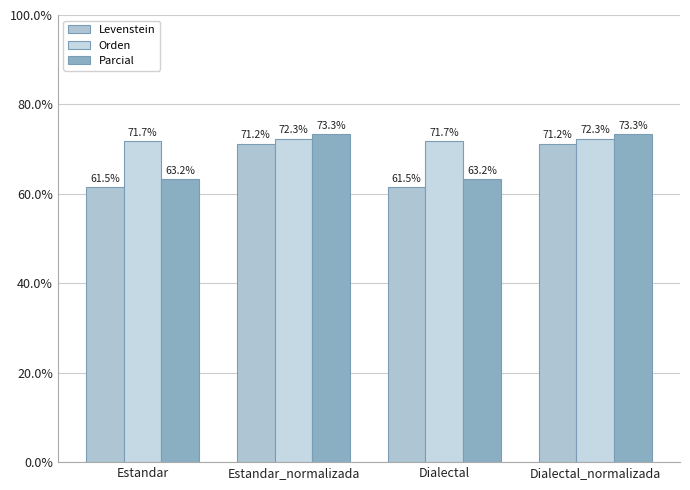

What is the difference between the highest and lowest values at Estandar?

10.3